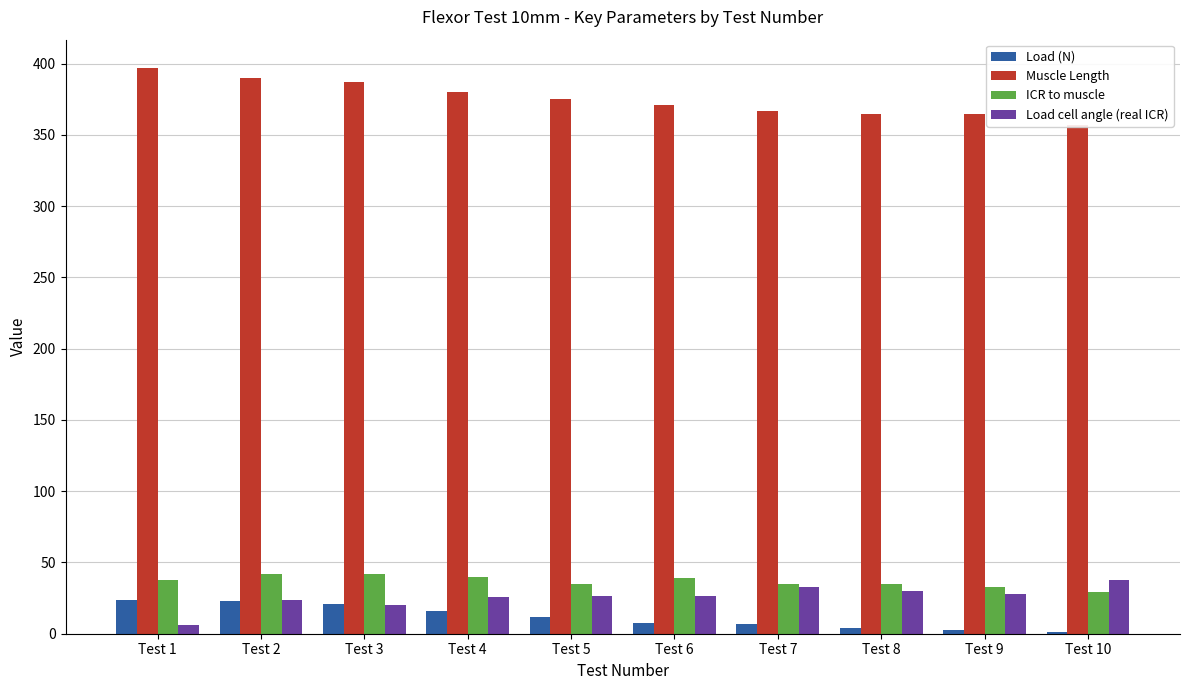

Read the Load (N) value at Test 2.

23.1